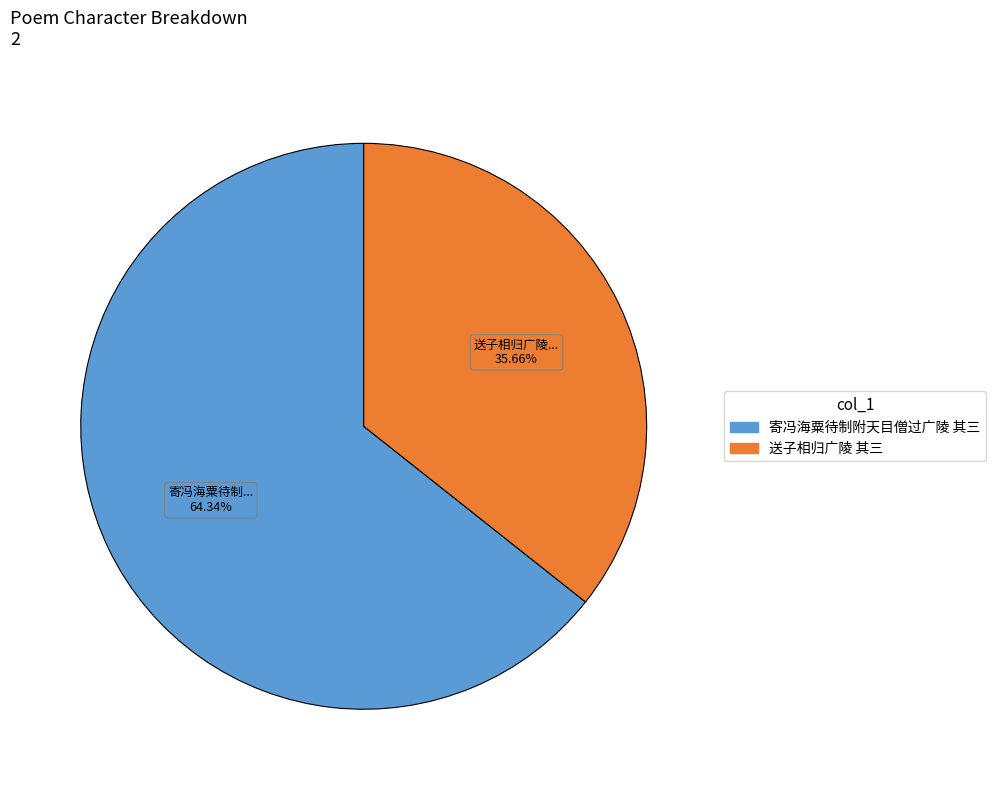

Which slice is the largest?

寄冯海粟待制附天目僧过广陵 其三